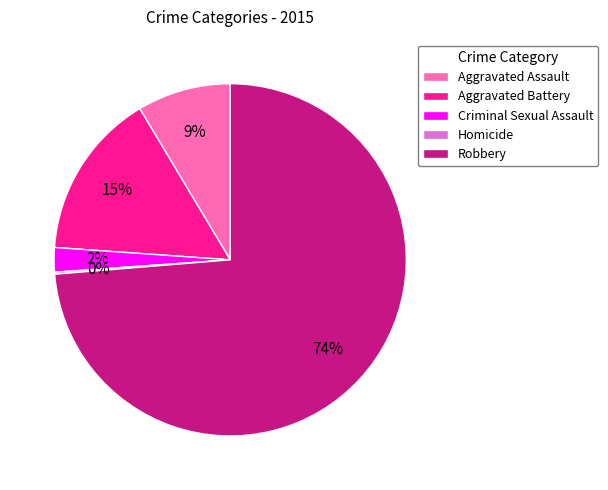

Is Aggravated Assault the majority of the pie?

No